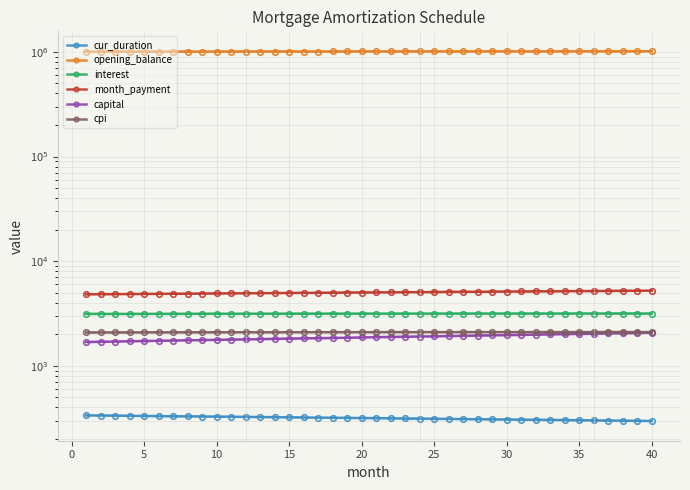

True or false: cur_duration has more than 1 interior local peaks.

False